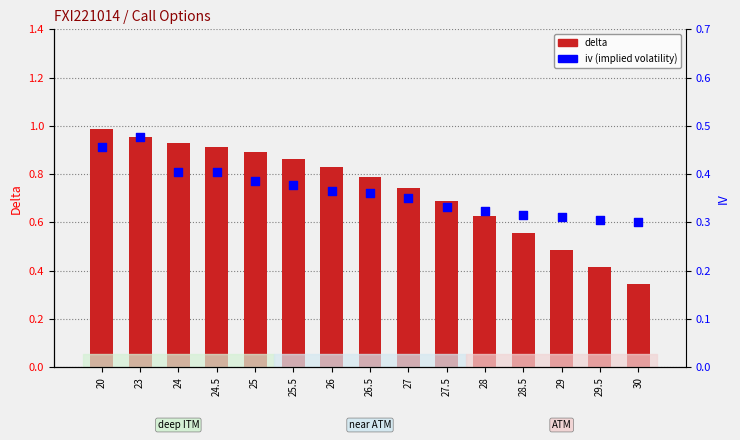

At how many categories does at least one series exceed 0?

15